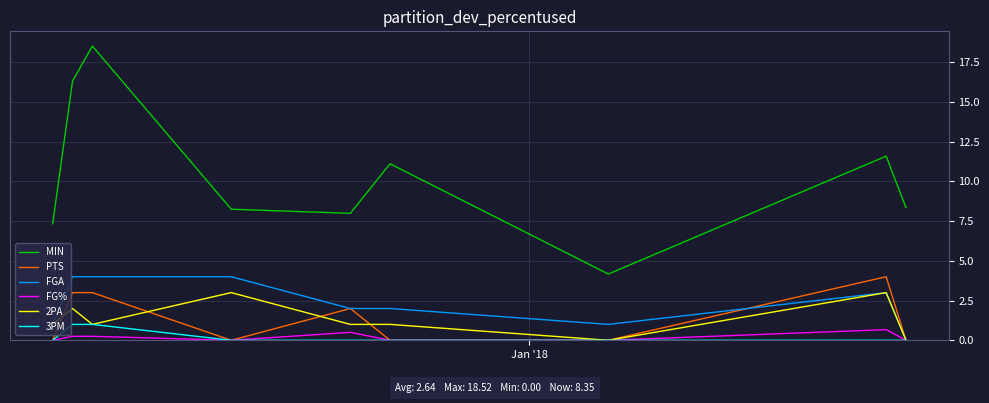

Which series has the largest range (max minus min)?

MIN